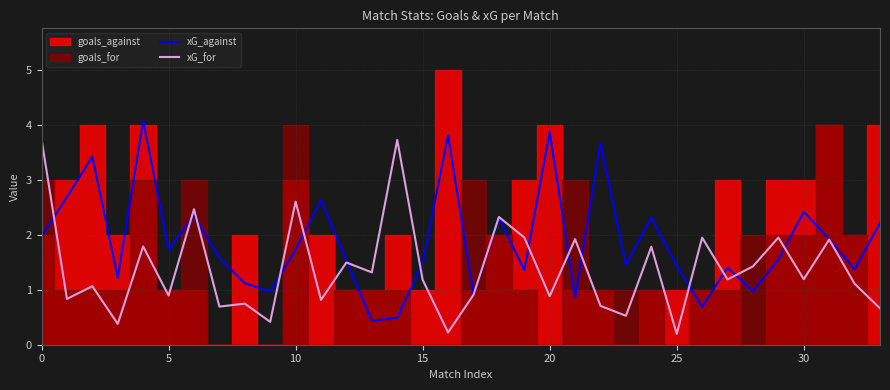

What is the label of the 16th point from the left?

15